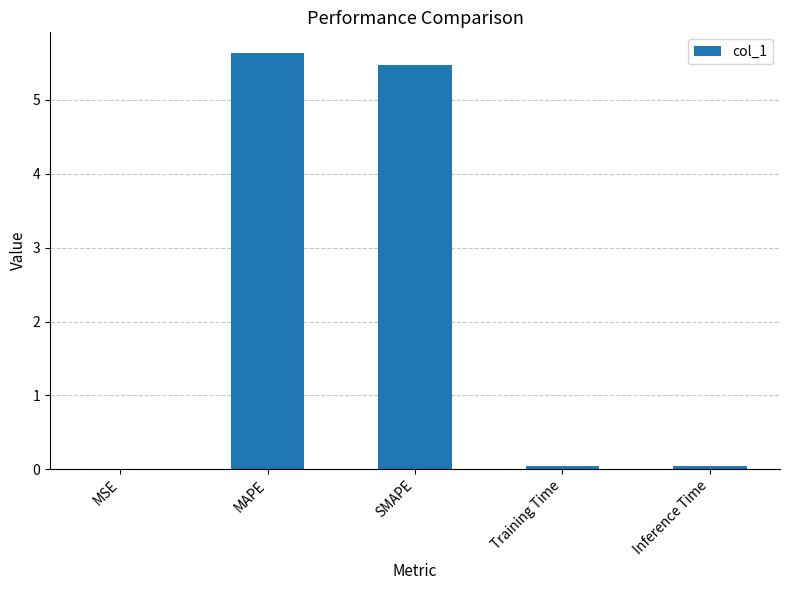

The value at MAPE is 5.6. True or false?

True